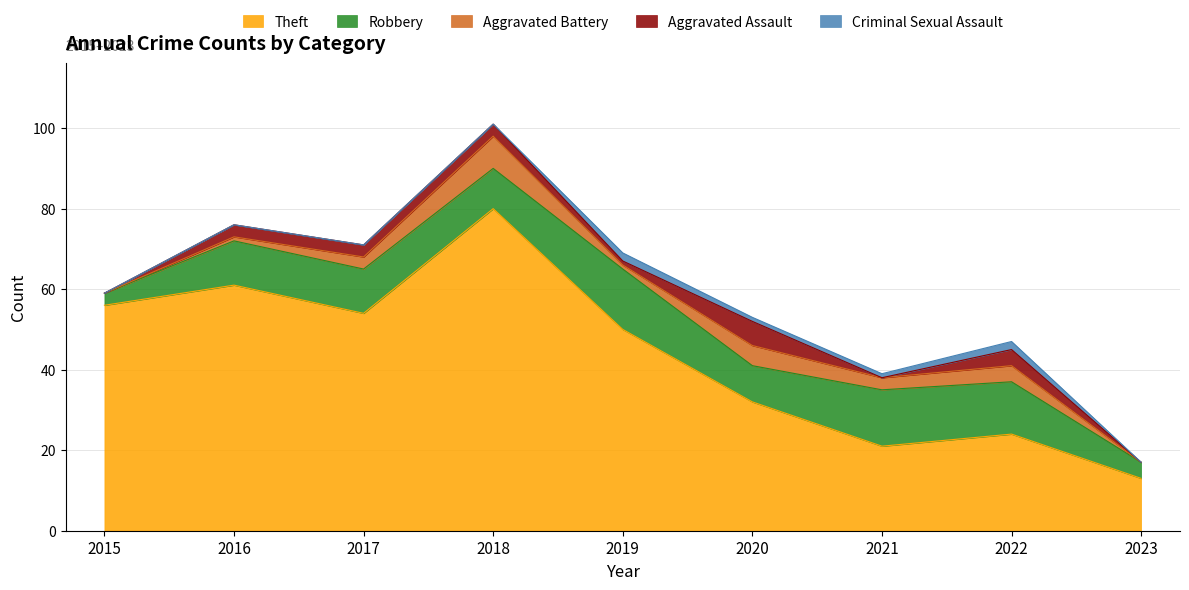

What is the total value across all series at 2016?

76